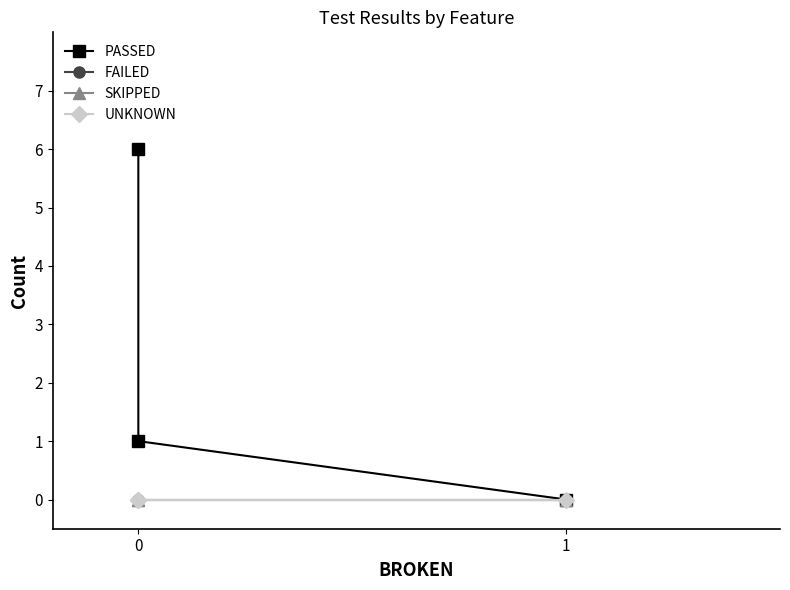

Which series has the largest total across all categories?

PASSED